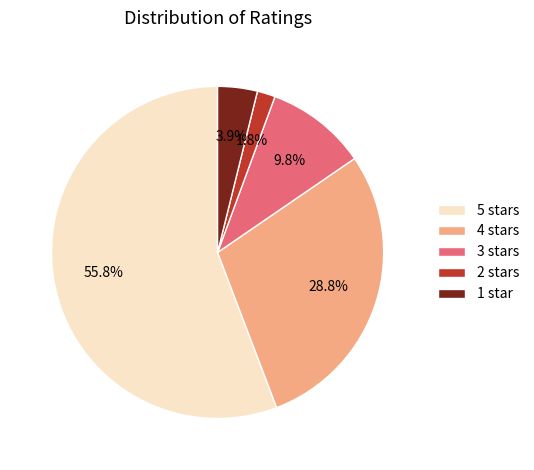

To the nearest percent, what percentage of the pie is 5 stars?

56%